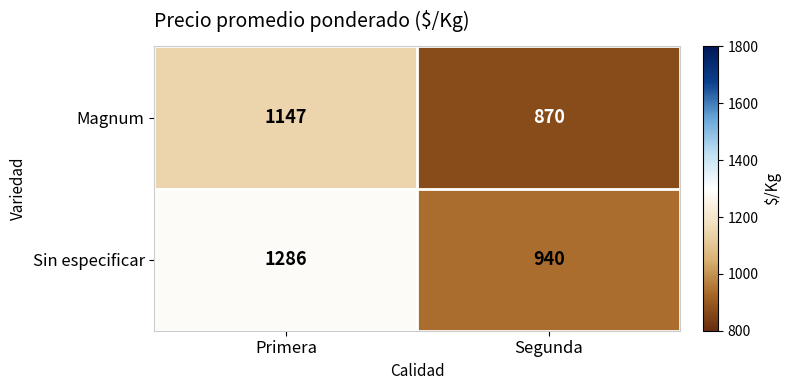

How many series are shown in this chart?

2